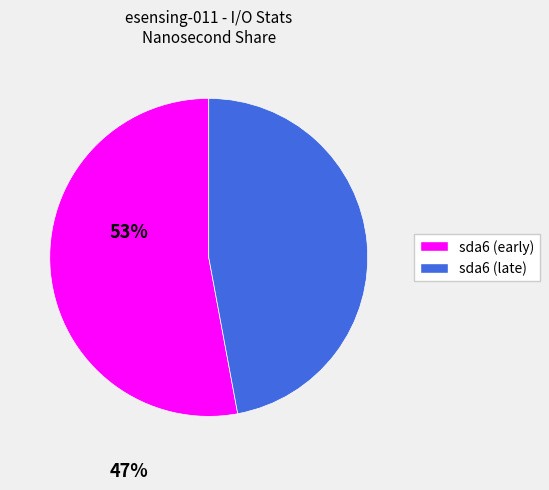

Is there any slice that represents more than half of the pie?

Yes